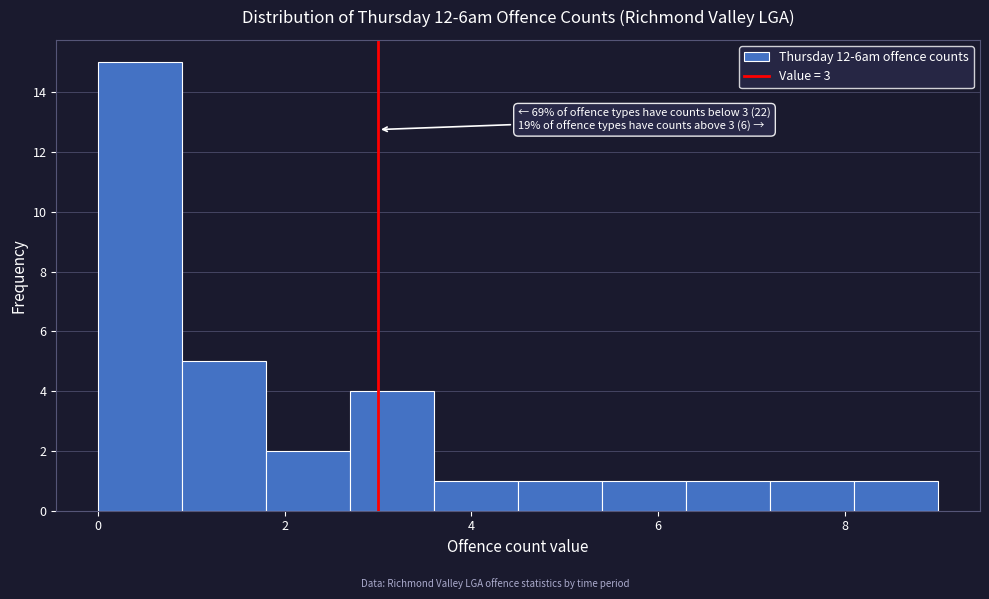

Which range on the x-axis has the tallest bar?

0.0 to 0.9